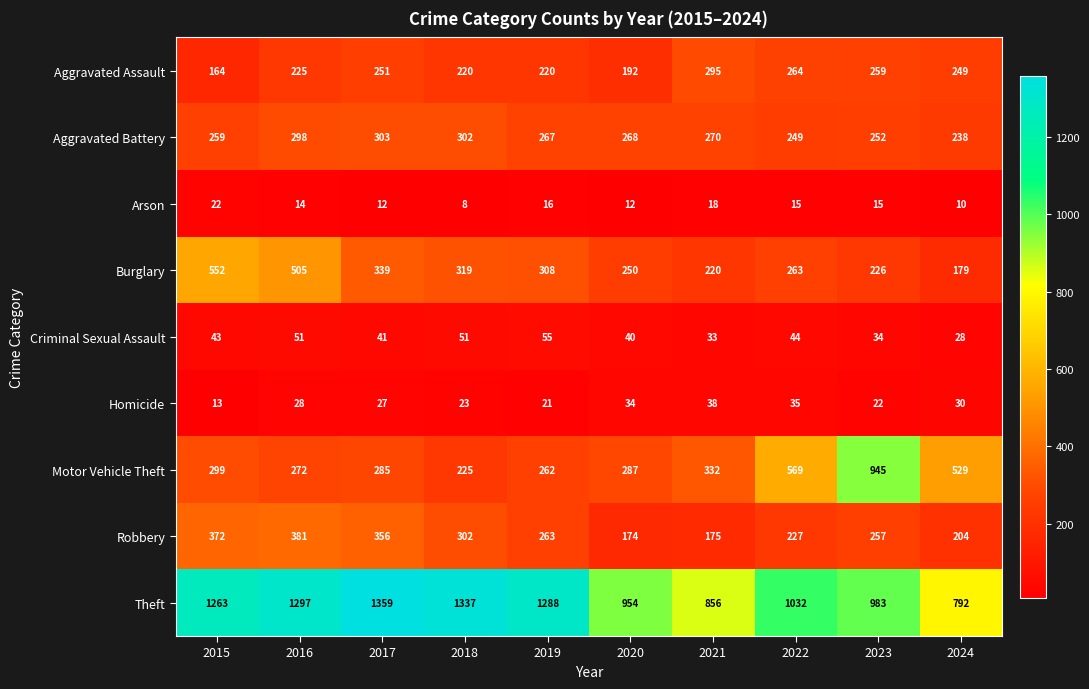

What value does the Aggravated Battery series have at 2021?

270